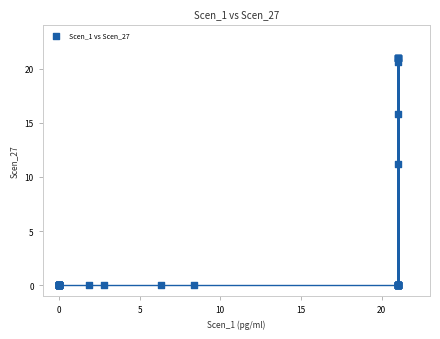

What Y value in the scatter plot is closest to 10?

11.2